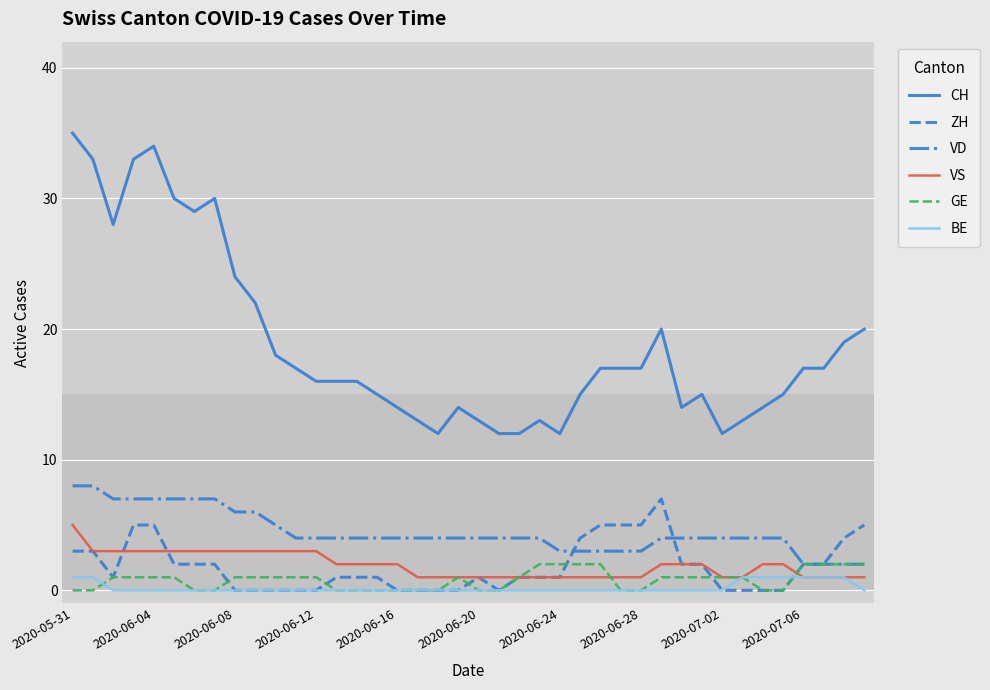

True or false: VS and CH cross at least once.

False